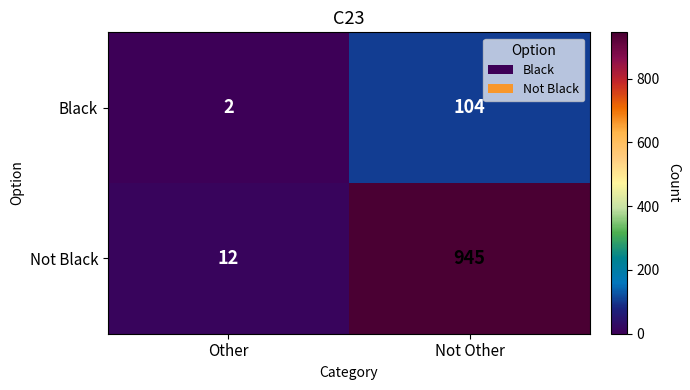

Which label corresponds to the largest value in the chart?

Not Other